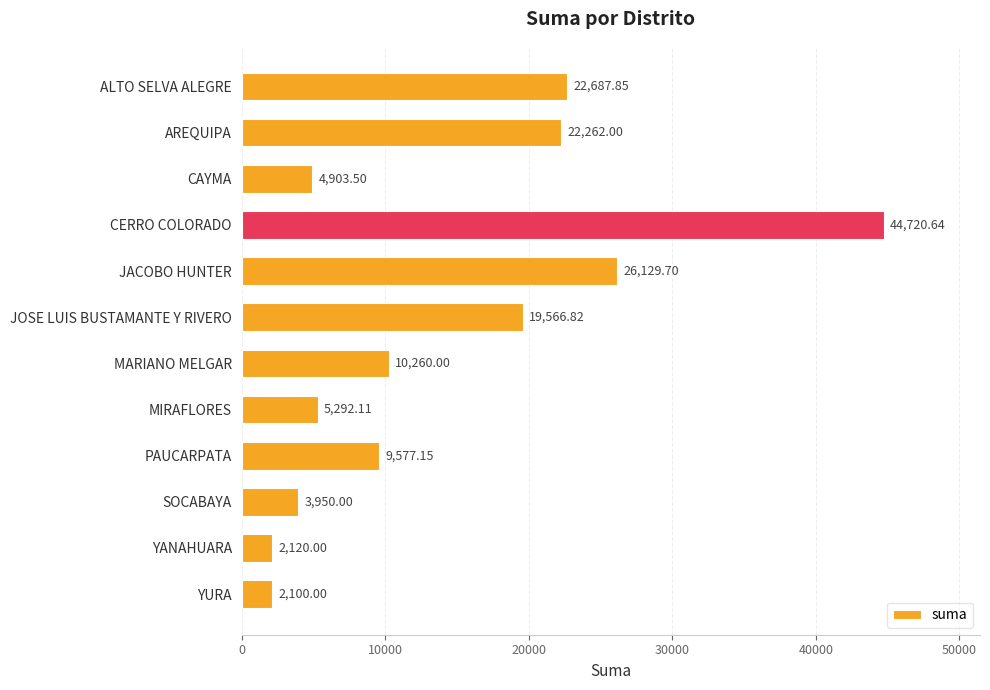

List the labels in order of value, smallest first.

YURA, YANAHUARA, SOCABAYA, CAYMA, MIRAFLORES, PAUCARPATA, MARIANO MELGAR, JOSE LUIS BUSTAMANTE Y RIVERO, AREQUIPA, ALTO SELVA ALEGRE, JACOBO HUNTER, CERRO COLORADO